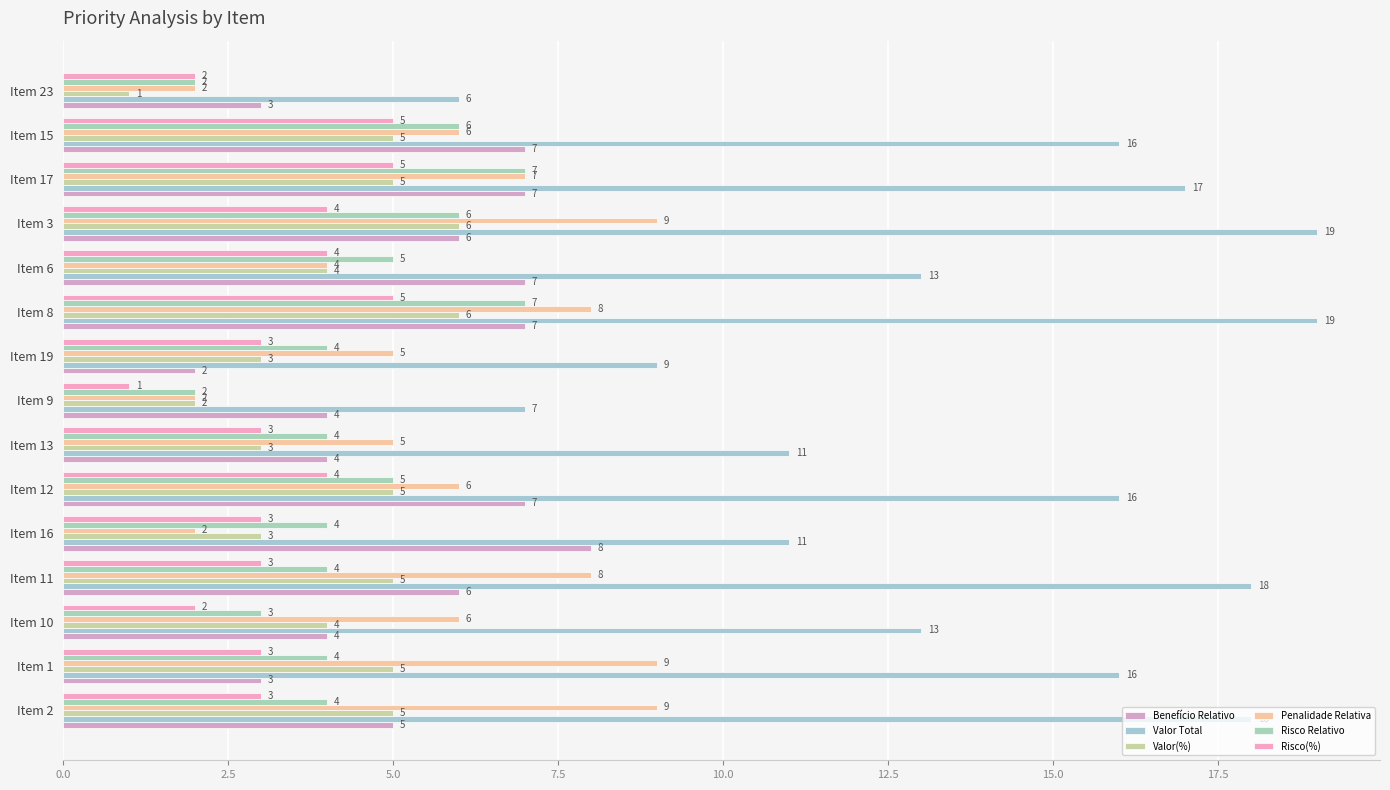

How many data points in Benefício Relativo are less than 6?

7